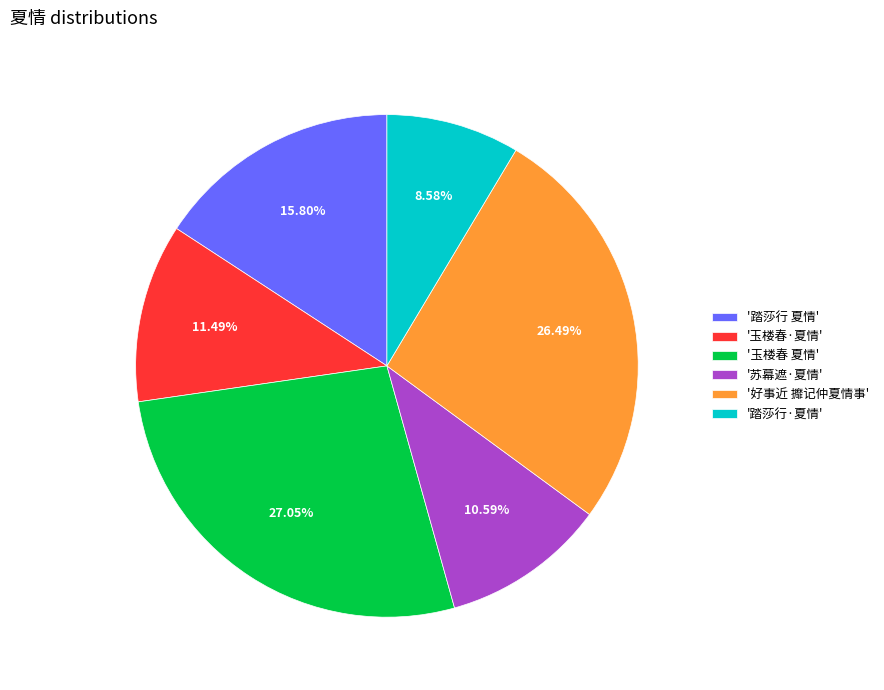

Rank the categories by value from lowest to highest.

'踏莎行·夏情', '苏幕遮·夏情', '玉楼春·夏情', '踏莎行 夏情', '好事近 攠记仲夏情事', '玉楼春 夏情'